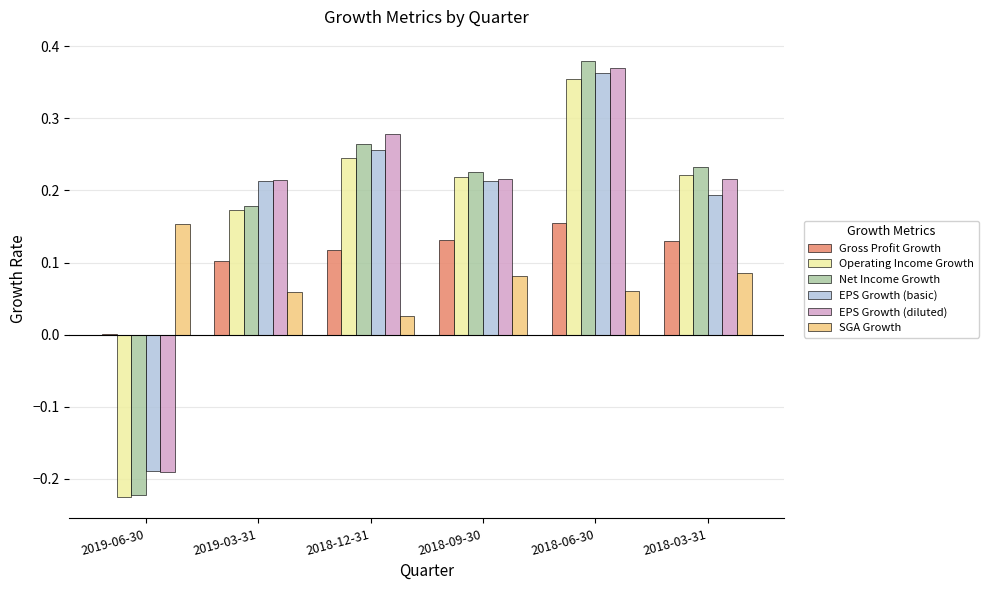

Is the value of Operating Income Growth at 2019-06-30 greater than the value of EPS Growth (diluted) at 2018-06-30?

No